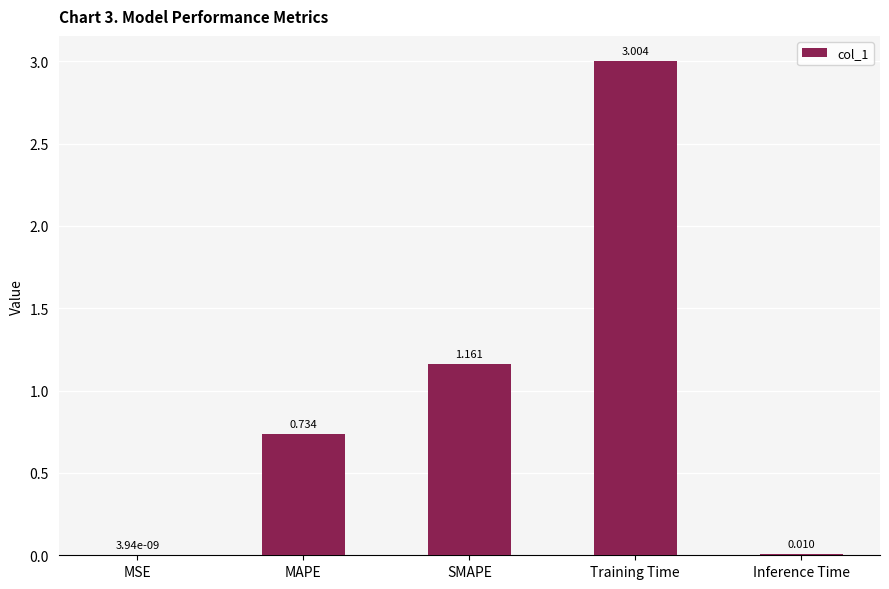

Between Inference Time and MAPE, which is larger?

MAPE